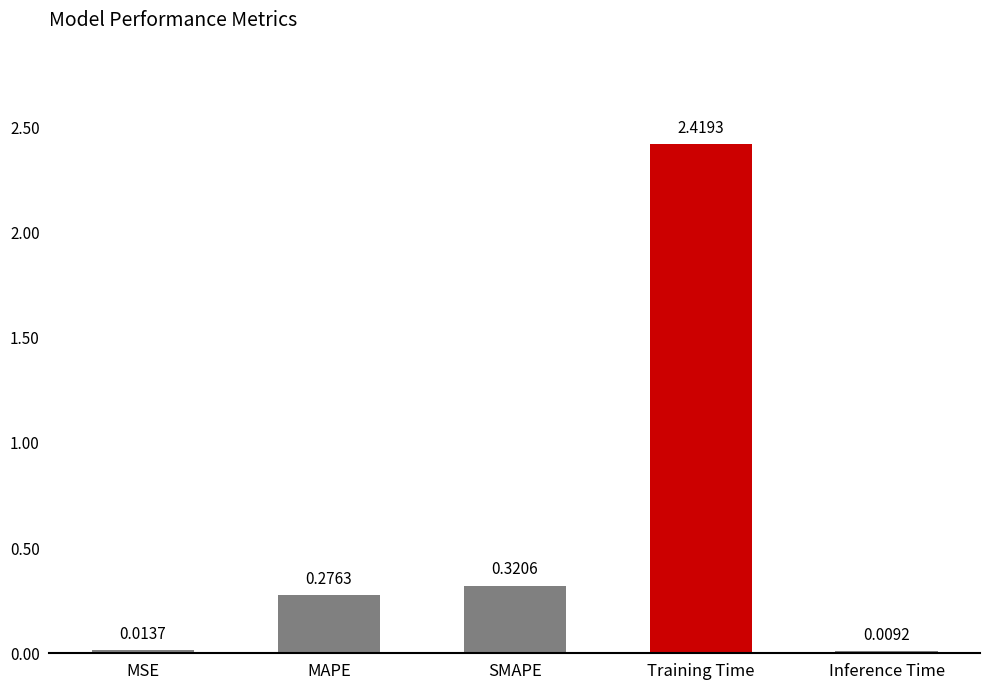

What is the label of the 1st bar from the left?

MSE